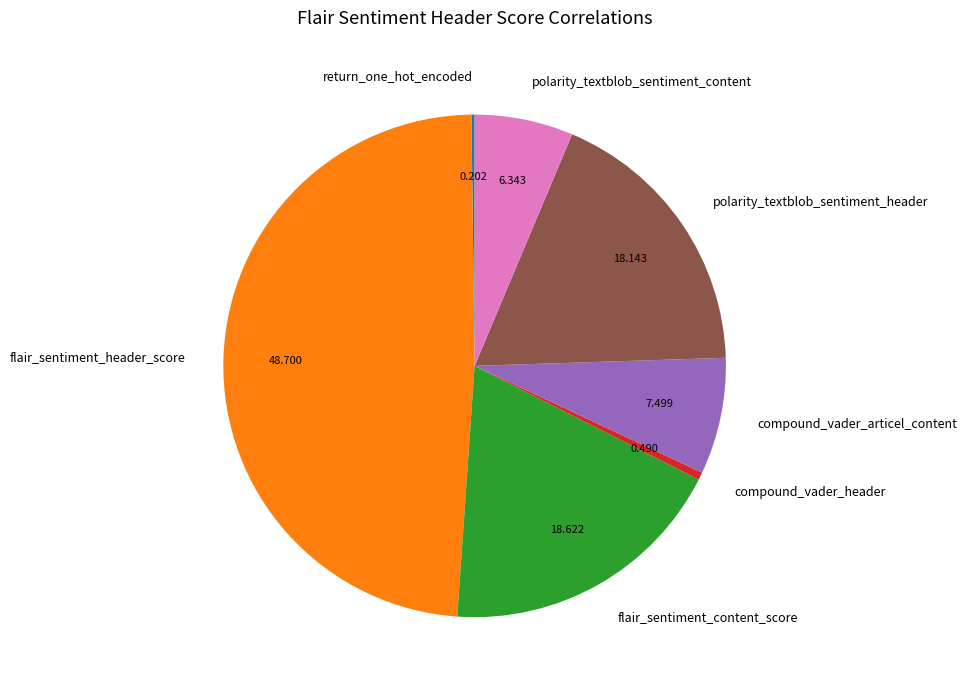

What is the largest slice in the pie chart?

flair_sentiment_header_score